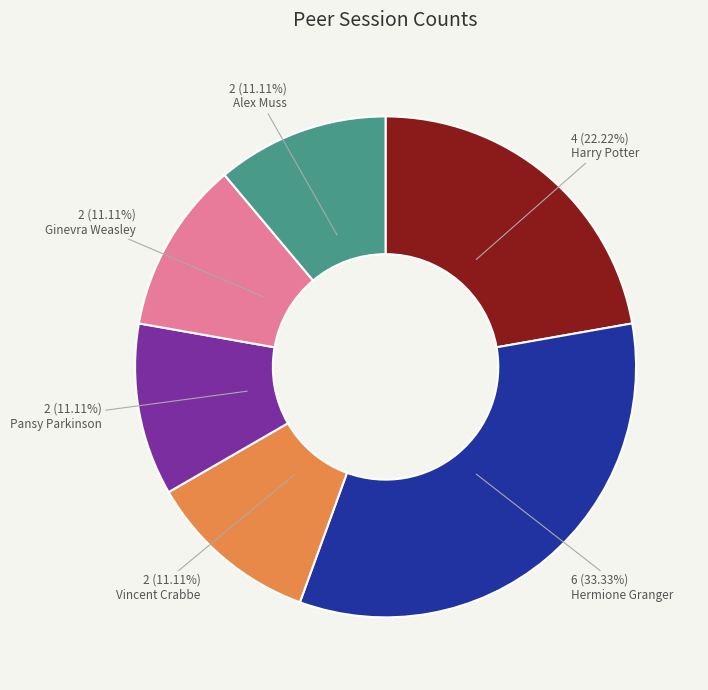

To the nearest percent, what is the average slice percentage?

17%